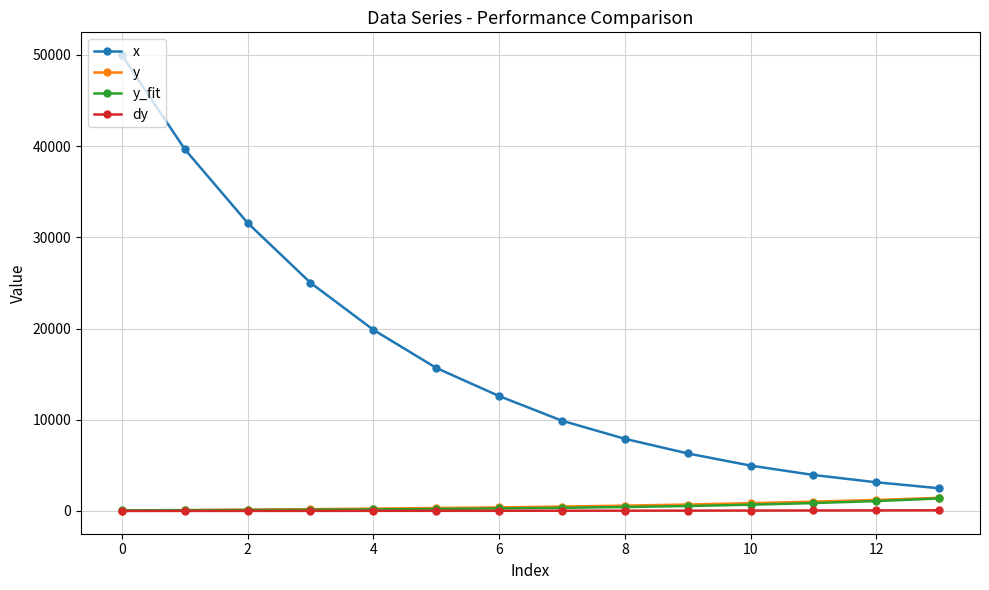

Which series has the widest spread of values?

x